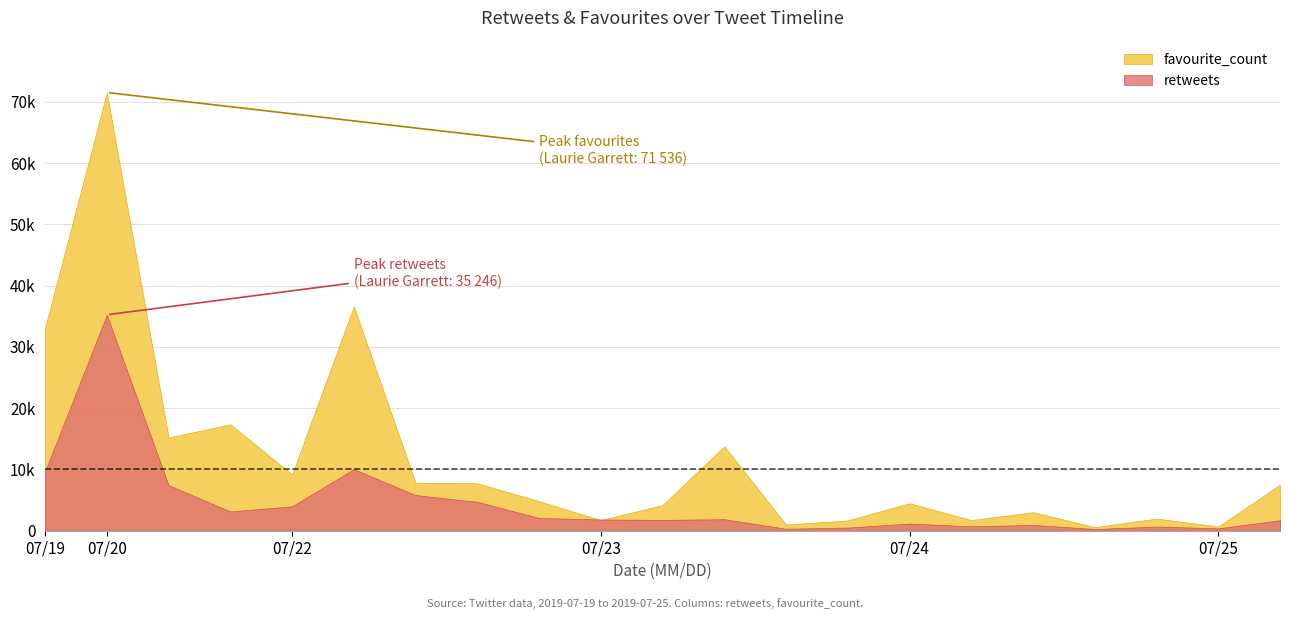

Is it true that retweets equals 3328 at 8?

False